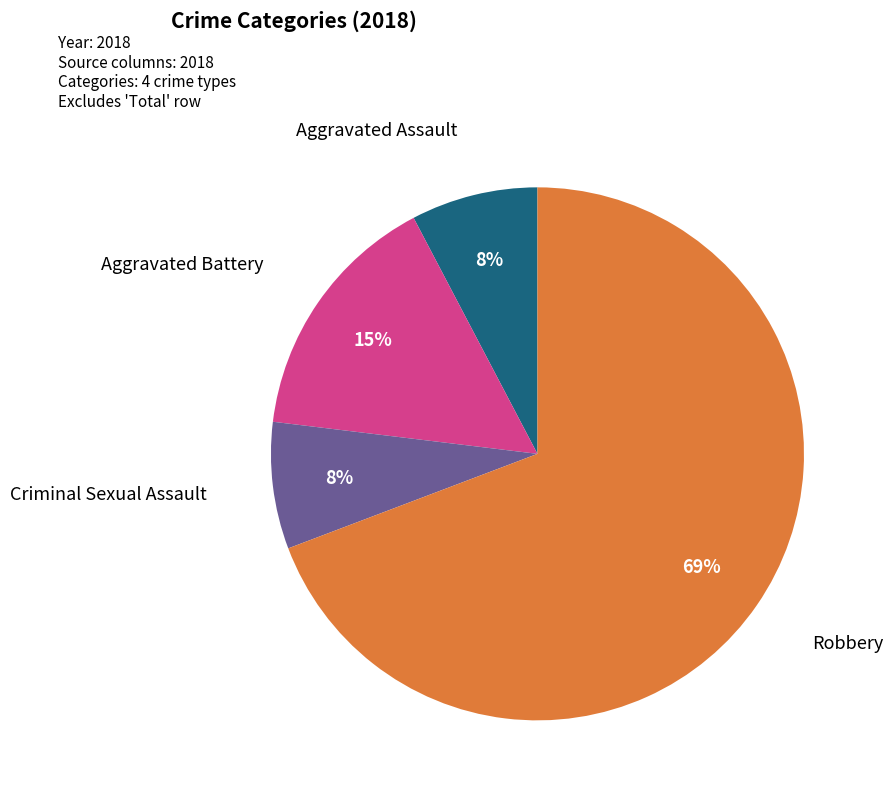

Count the number of slices in the pie.

4